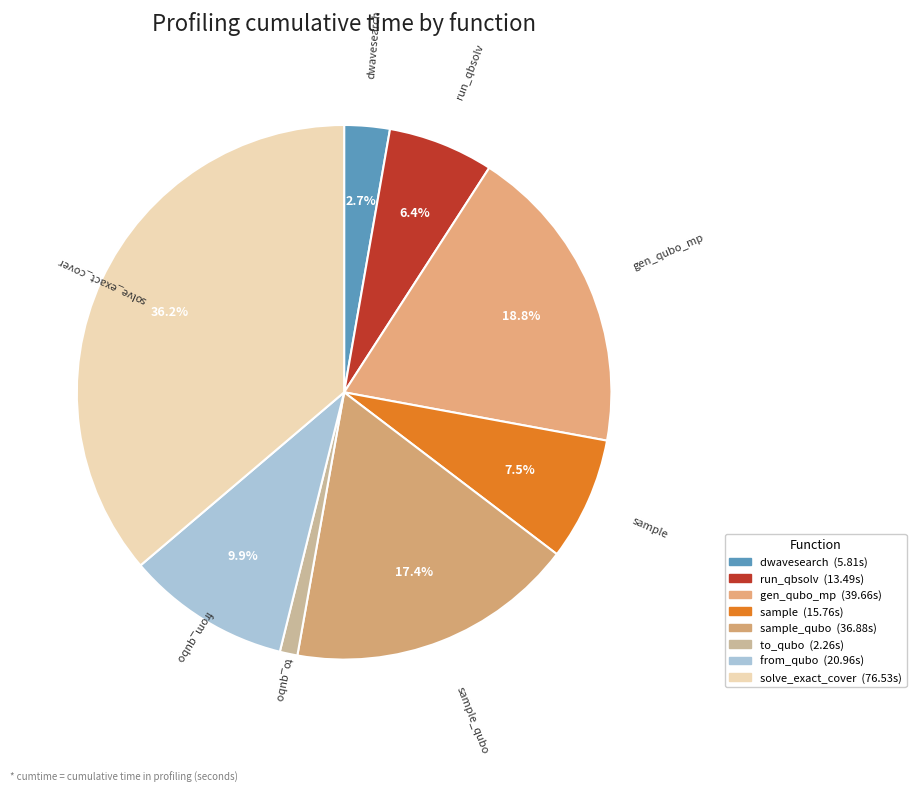

Is there a majority slice in this chart?

No